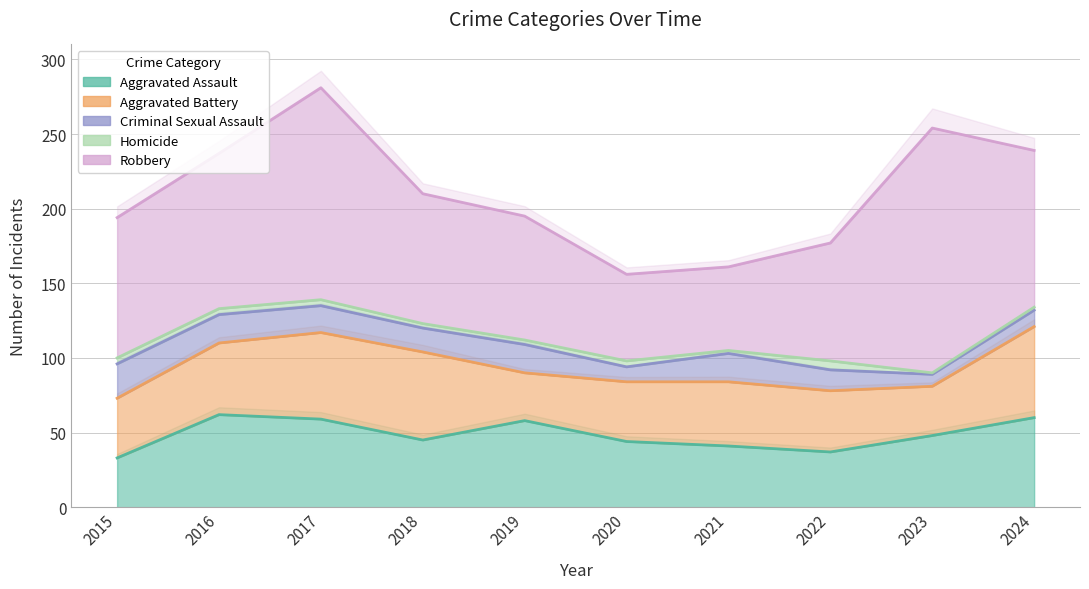

True or false: Homicide and Aggravated Battery intersect in this chart.

False